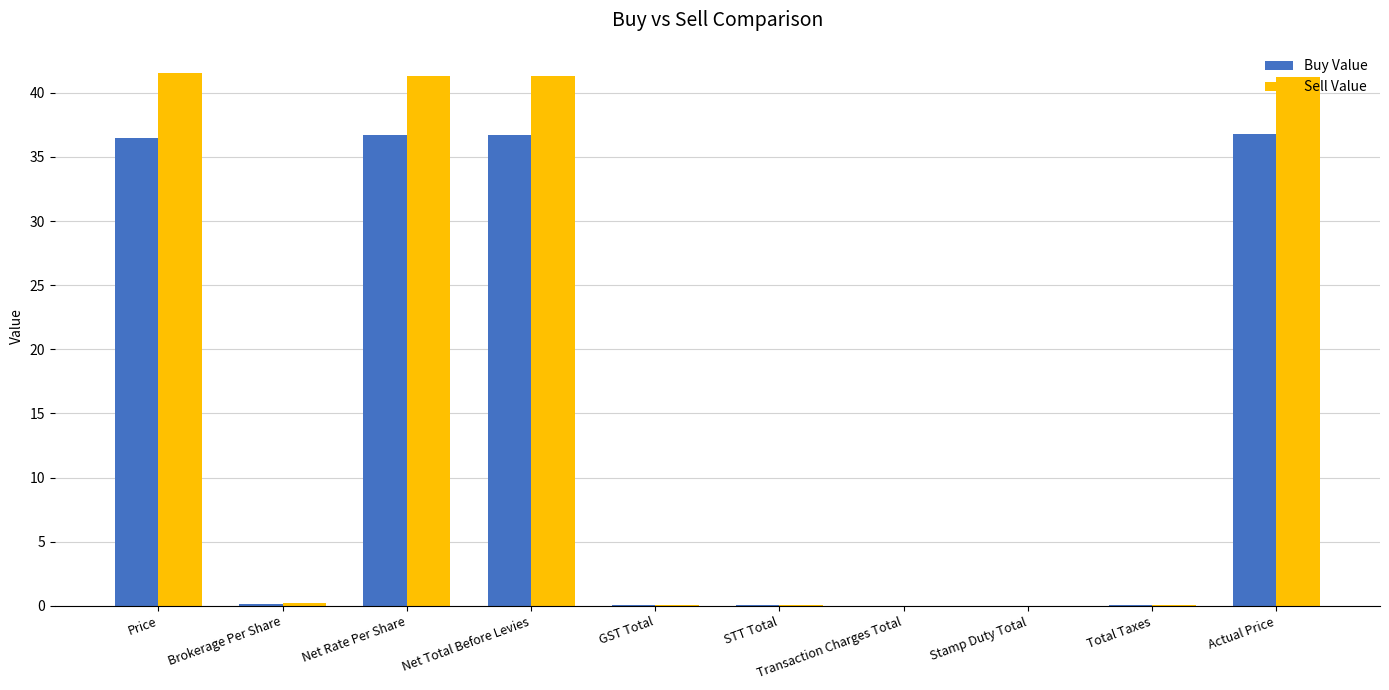

Which series has the largest total across all categories?

Sell Value